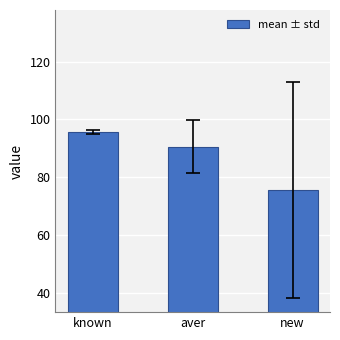

At which category does the chart reach its minimum across all series?

new